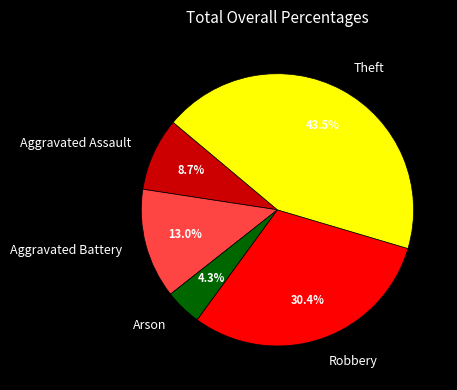

How many slices are in this pie chart?

5